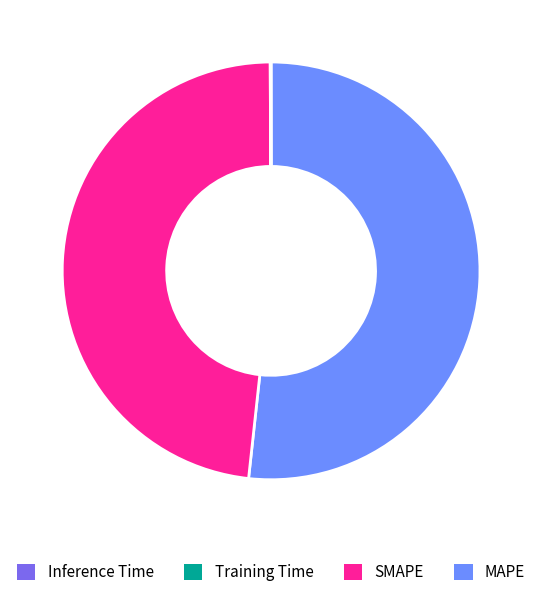

Is there a majority slice in this chart?

Yes